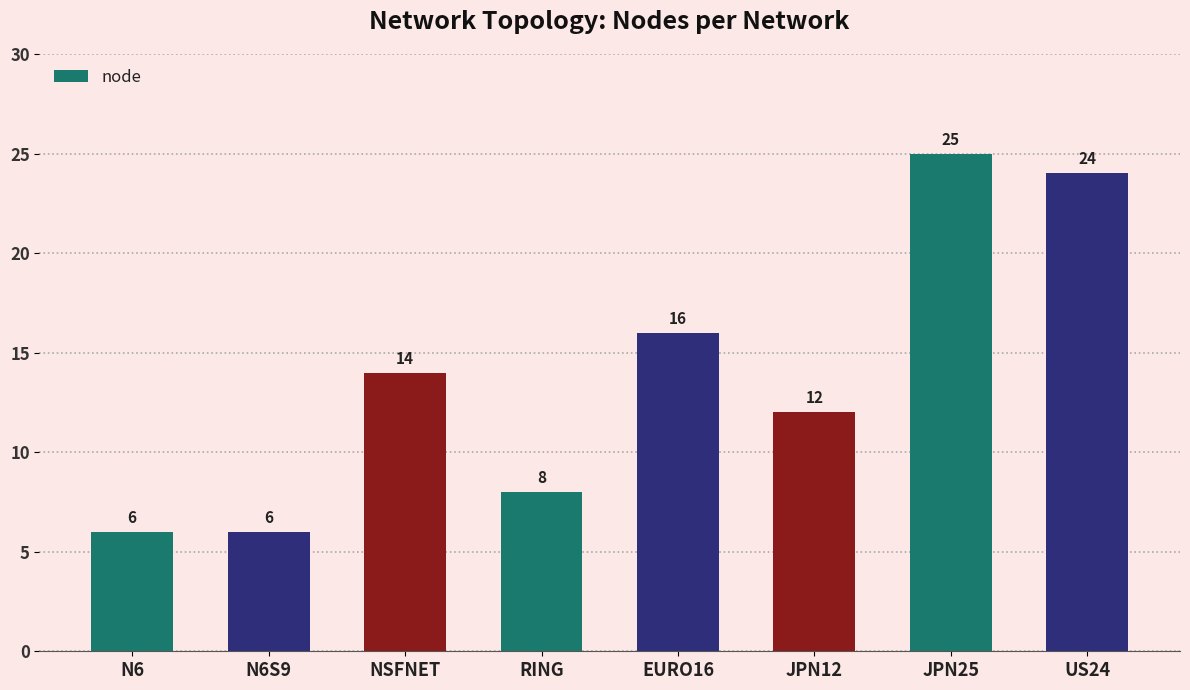

Reading left to right, what are all the values shown in this chart?

6	6	14	8	16	12	25	24